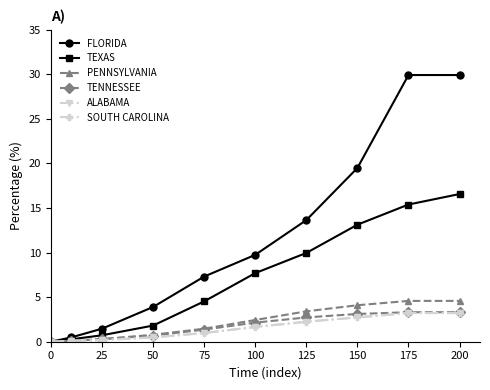

Is this an area chart (filled region under the line)?

No